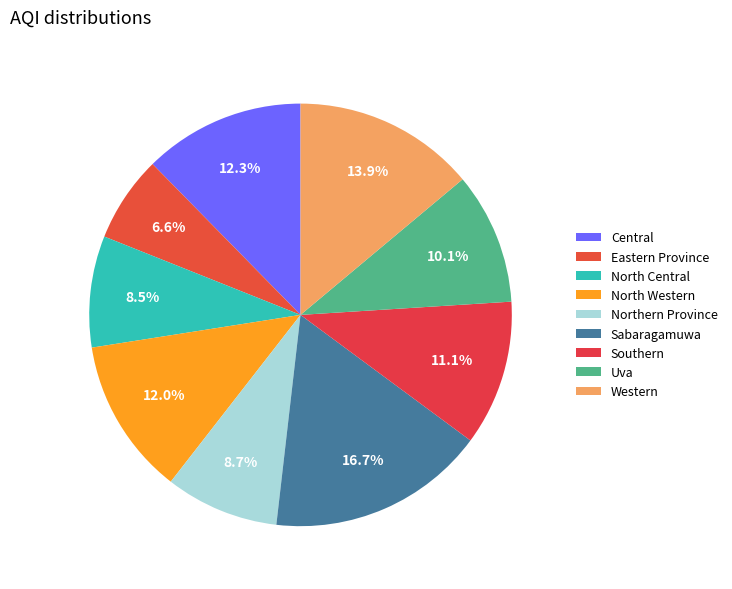

Which category has the biggest portion of the pie?

Sabaragamuwa